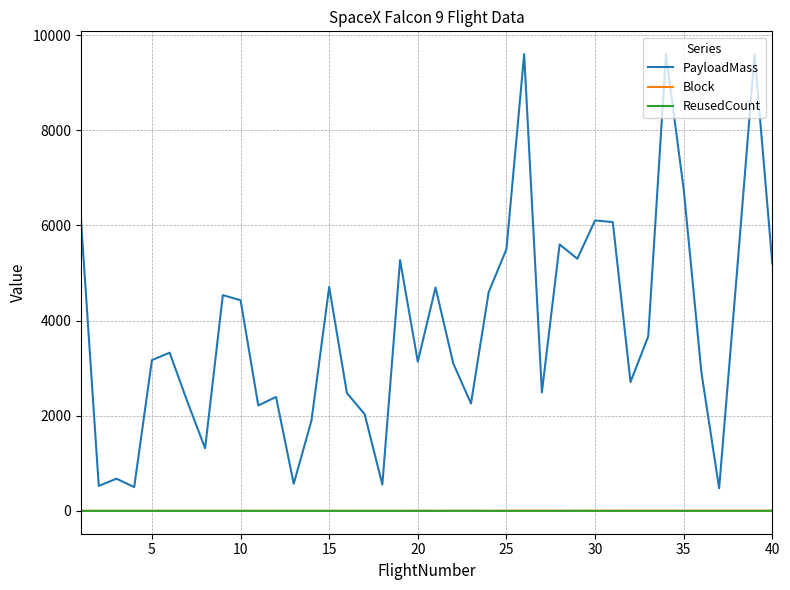

True or false: PayloadMass and Block intersect in this chart.

False